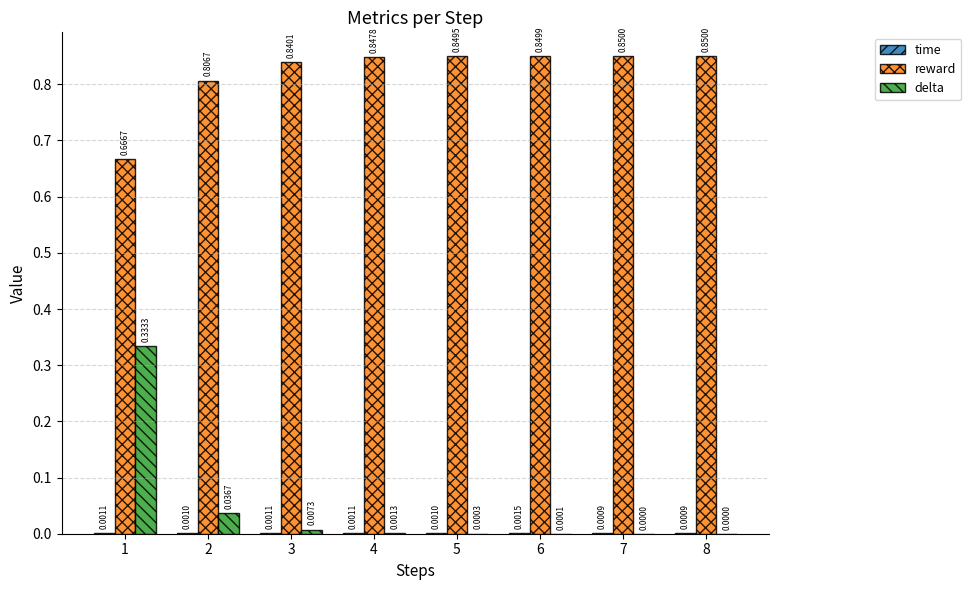

How many categories are shown in the chart?

8